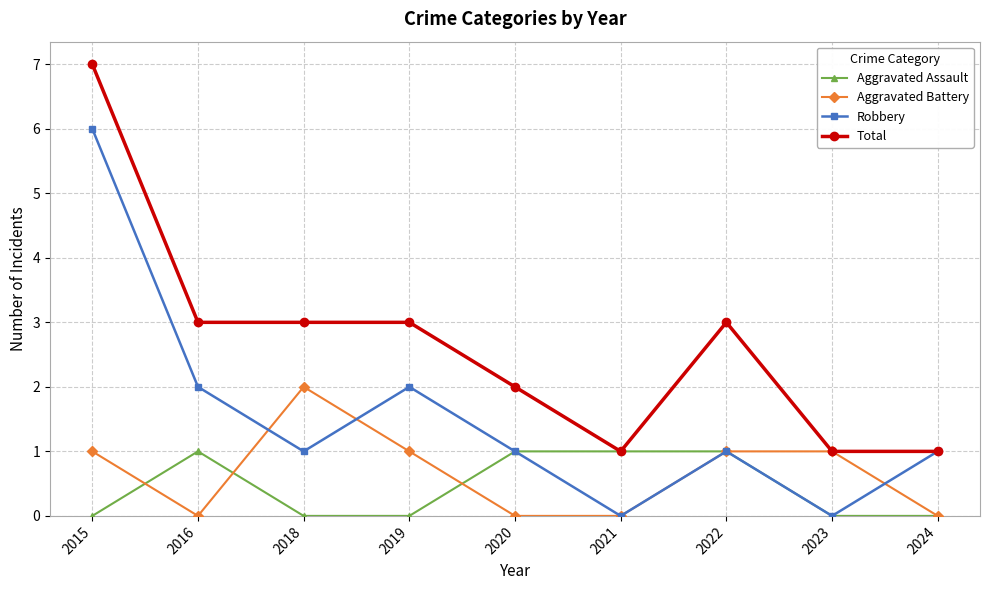

At which label does Total first exceed 3?

2015